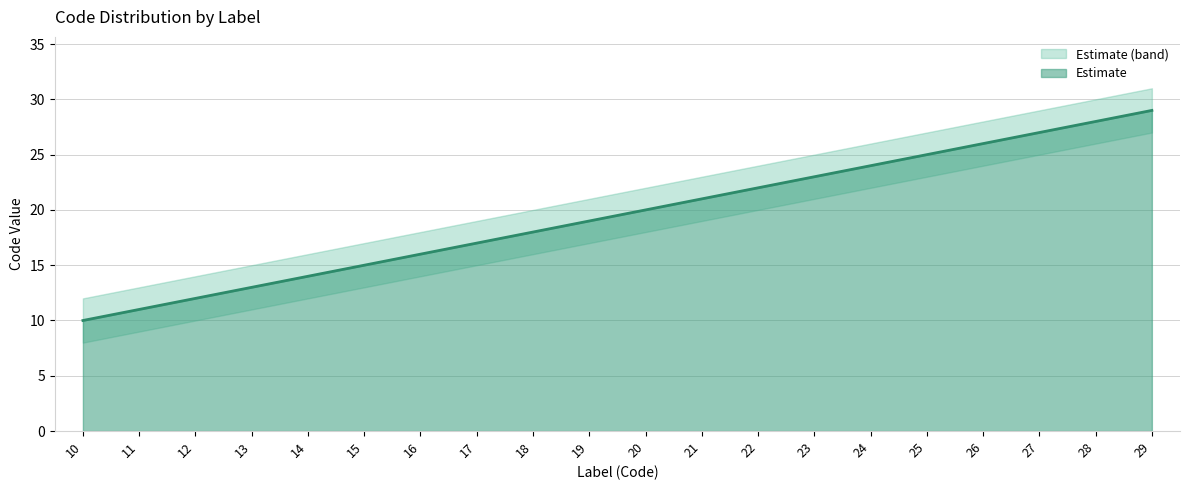

How many distinct data groups are displayed?

1